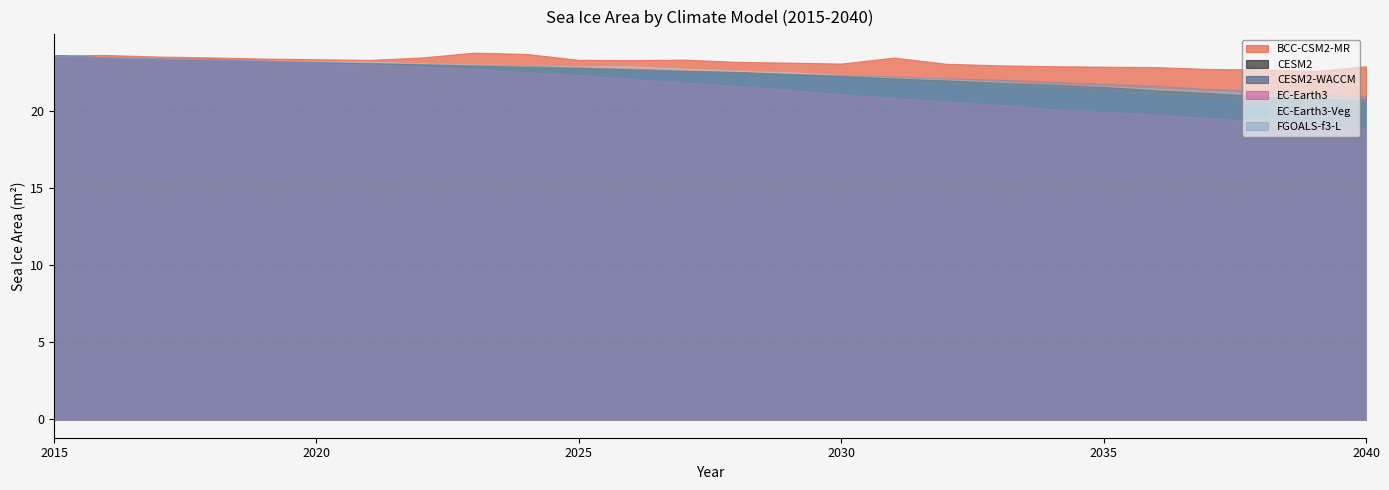

What is the maximum value for FGOALS-f3-L?

23.6